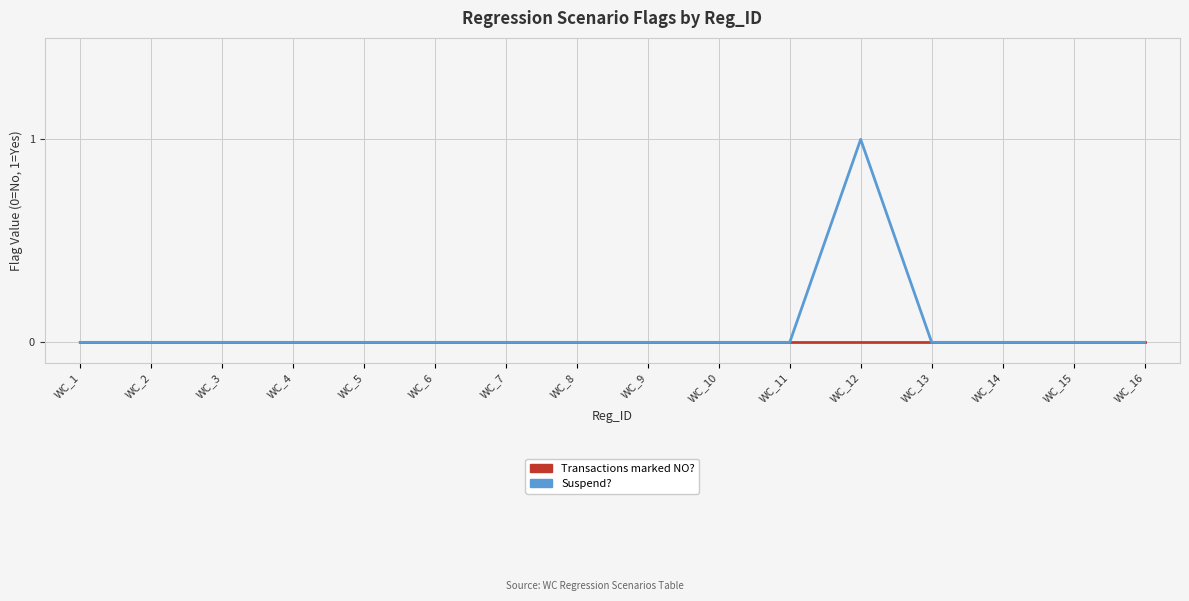

Reading left to right, extract all data points from this chart.

Transactions marked NO?: 0	0	0	0	0	0	0	0	0	0	0	0	0	0	0	0
Suspend?: 0	0	0	0	0	0	0	0	0	0	0	1	0	0	0	0